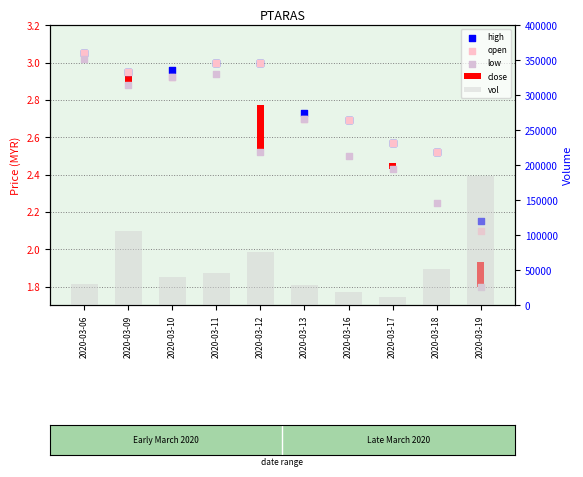

Which series has the largest Y range (max minus min)?

vol